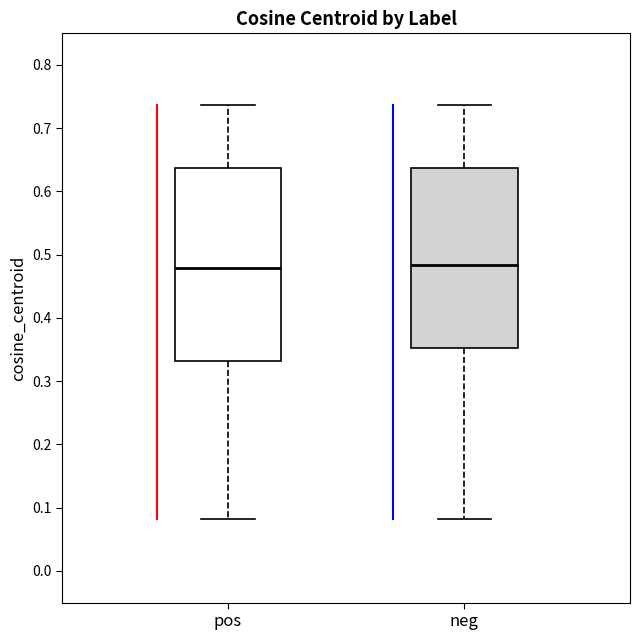

Comparing the boxes themselves (not the whiskers), which one is the tallest?

pos